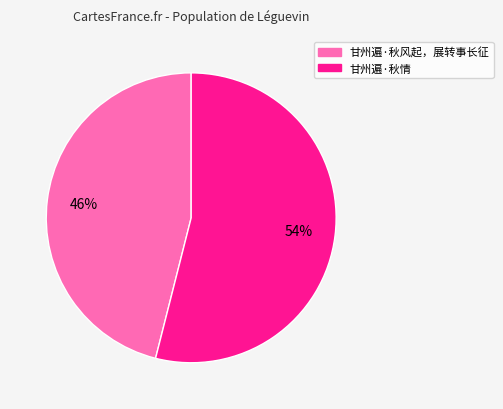

Count the number of slices in the pie.

2